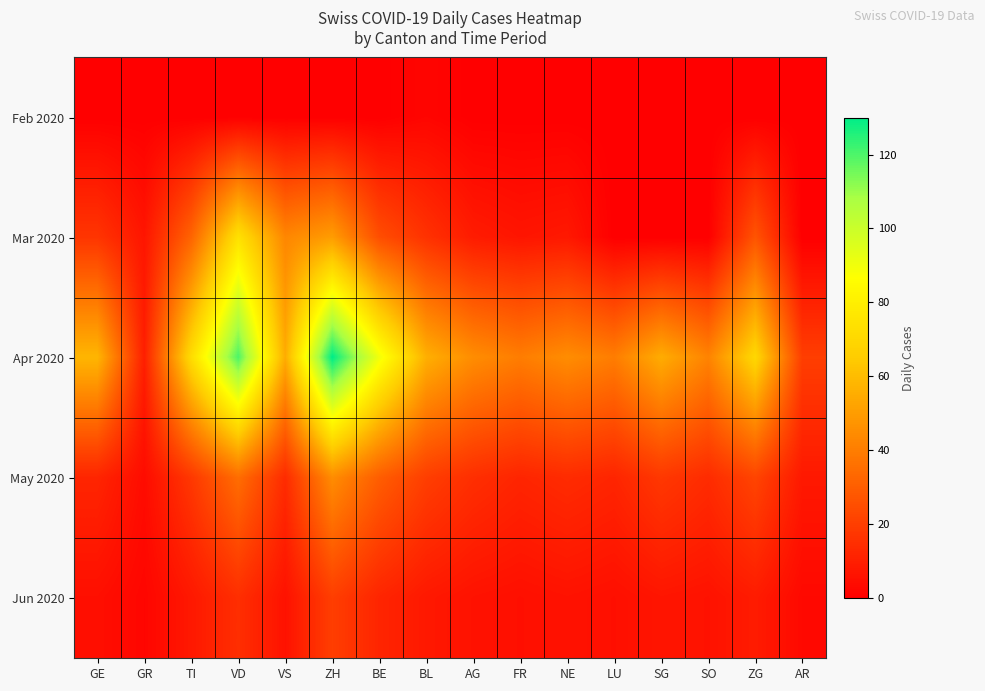

Reading left to right, what are all the values shown in this chart?

Feb 2020: GE=0	GR=0	TI=0	VD=0	VS=0	ZH=0	BE=0	BL=2	AG=0	FR=0	NE=0	LU=0	SG=0	SO=0	ZG=0	AR=0
Mar 2020: GE=17	GR=7	TI=32	VD=74	VS=43	ZH=50	BE=25	BL=16	AG=9	FR=7	NE=8	LU=0	SG=0	SO=0	ZG=27	AR=0
Apr 2020: GE=58	GR=10	TI=72	VD=120	VS=55	ZH=130	BE=90	BL=56	AG=45	FR=40	NE=45	LU=40	SG=55	SO=42	ZG=70	AR=20
May 2020: GE=12	GR=4	TI=18	VD=35	VS=14	ZH=45	BE=30	BL=20	AG=15	FR=12	NE=14	LU=12	SG=18	SO=14	ZG=22	AR=8
Jun 2020: GE=5	GR=2	TI=8	VD=15	VS=6	ZH=20	BE=12	BL=8	AG=6	FR=5	NE=6	LU=5	SG=7	SO=6	ZG=9	AR=3